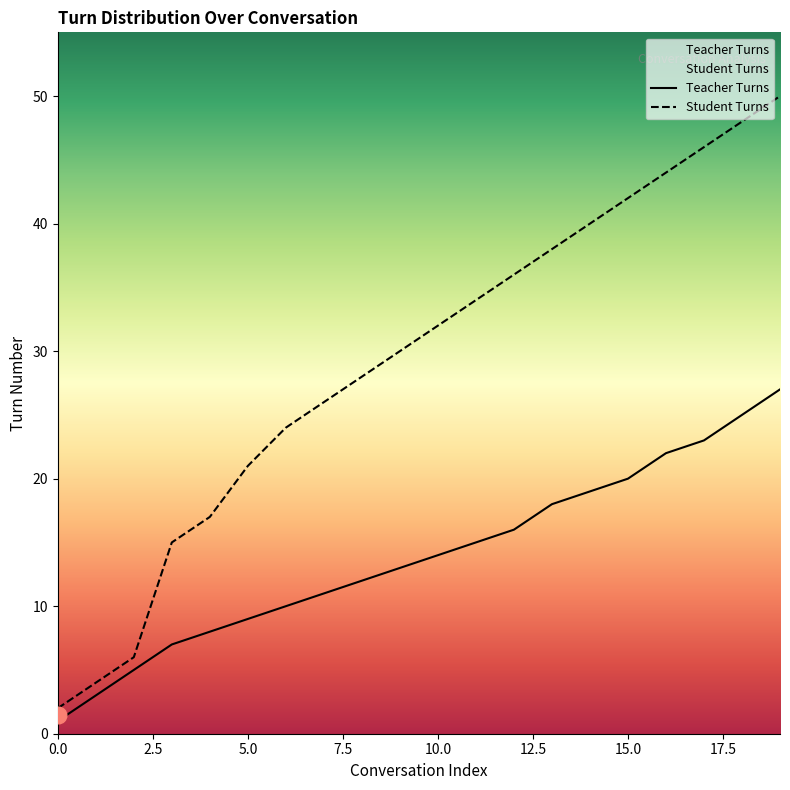

What is the maximum value for Teacher Turns?

27